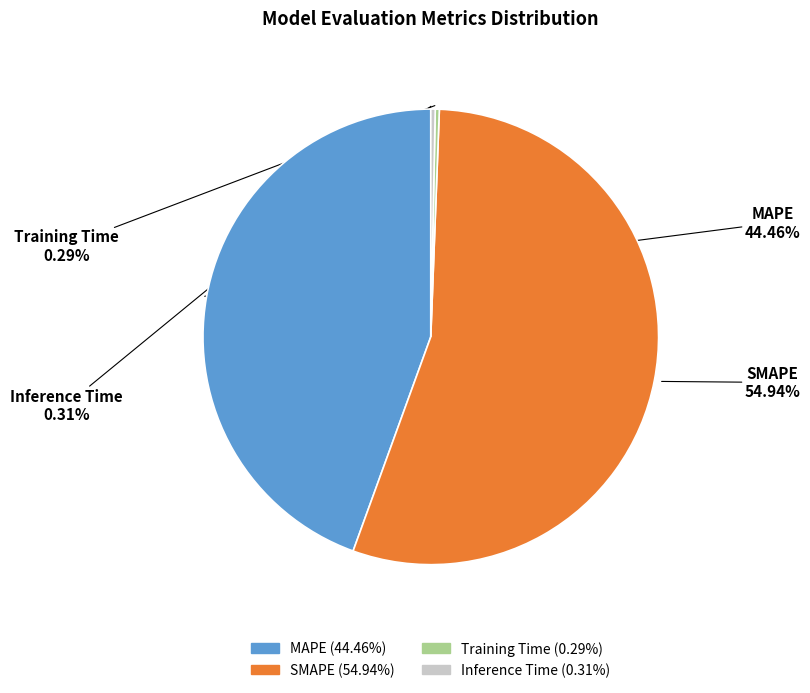

Which category has the biggest portion of the pie?

SMAPE